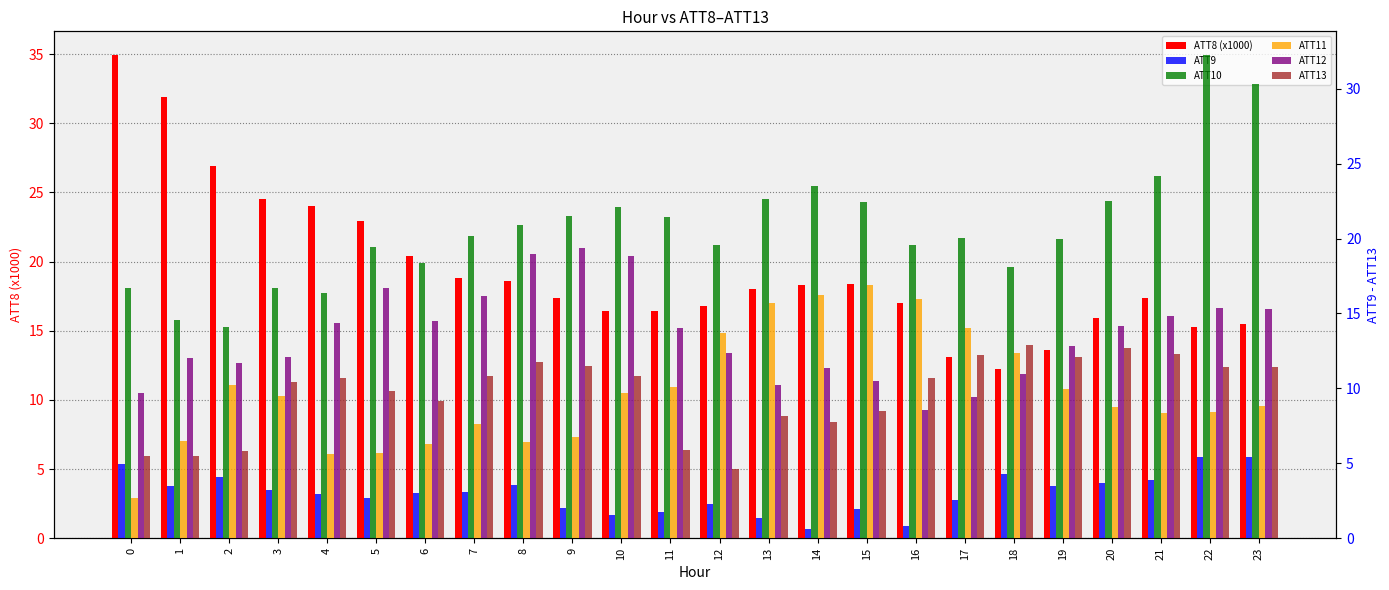

True or false: ATT13 has a value of 8.2 at 13.

True